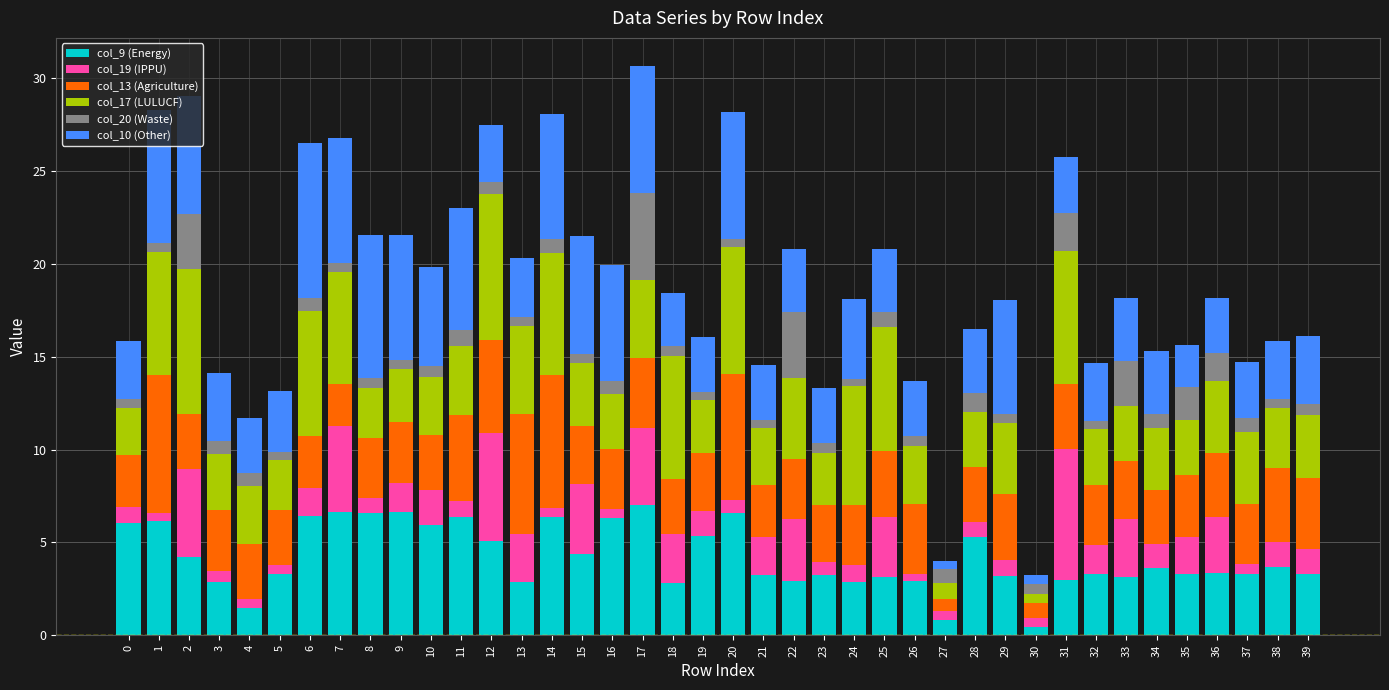

Is it true that col_9 (Energy) equals 3.0 at 11?

False